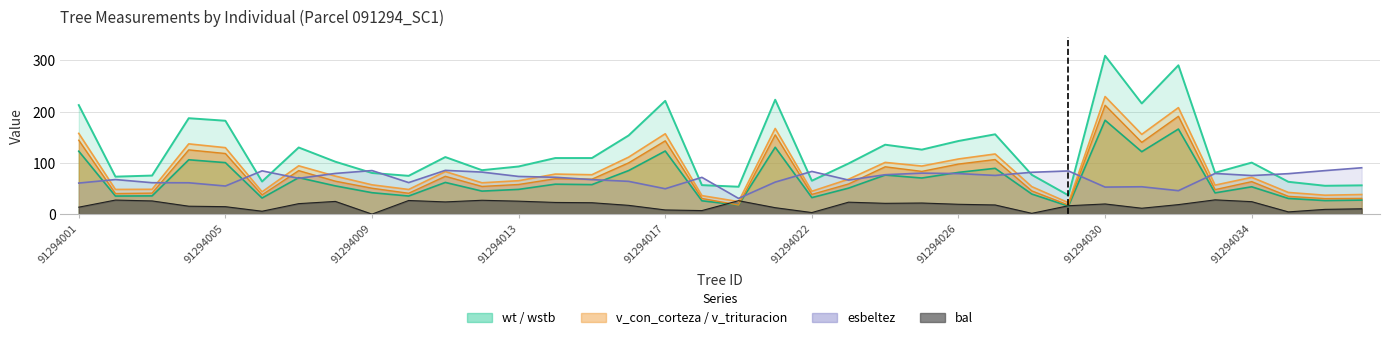

Where does the v_con_corteza series first go above 74?

91294001